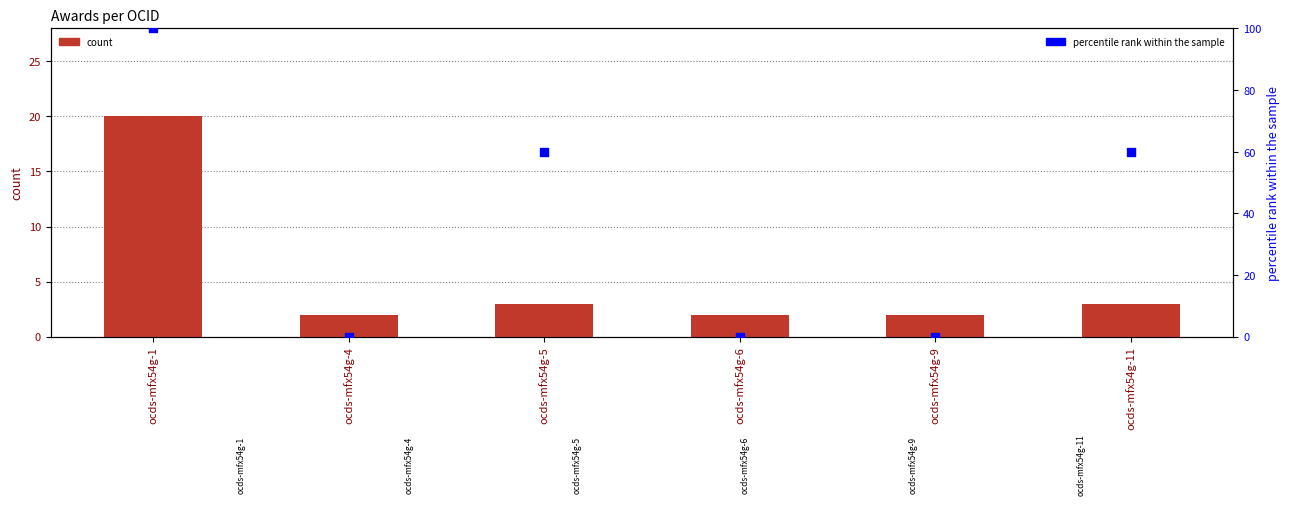

Which series has the largest total across all categories?

percentile rank within the sample